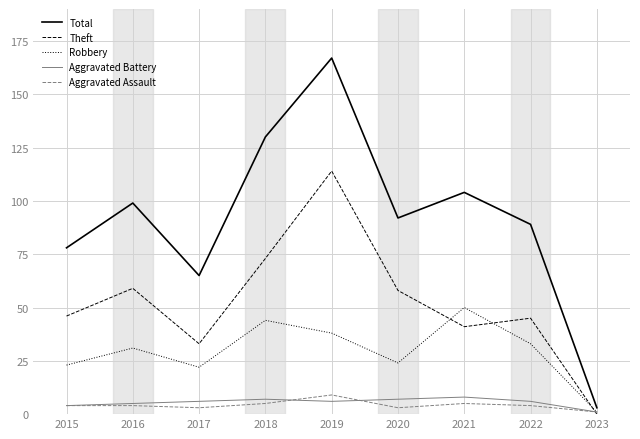

Which category has the highest value across all series?

2019